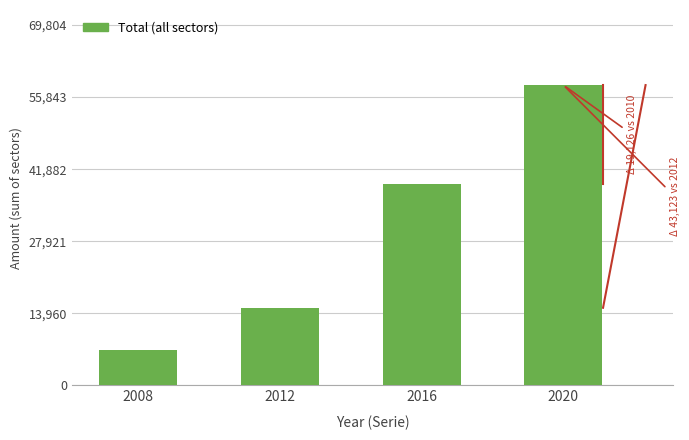

What is the value of the 2nd bar from the left?

15047